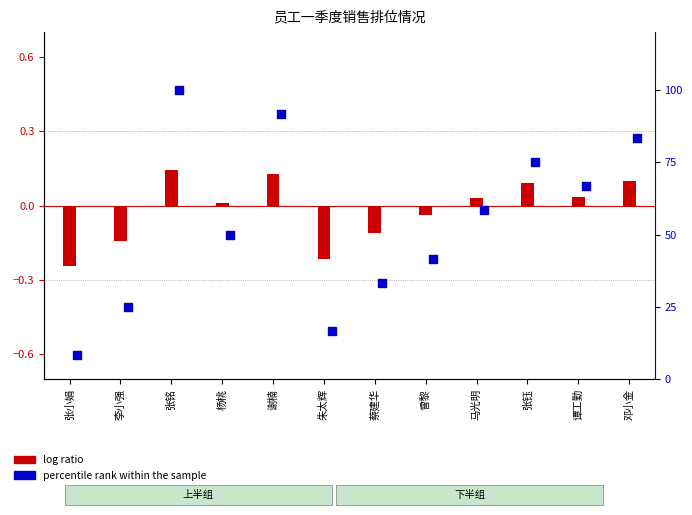

What is the total value across all series at 马光明?

58.4